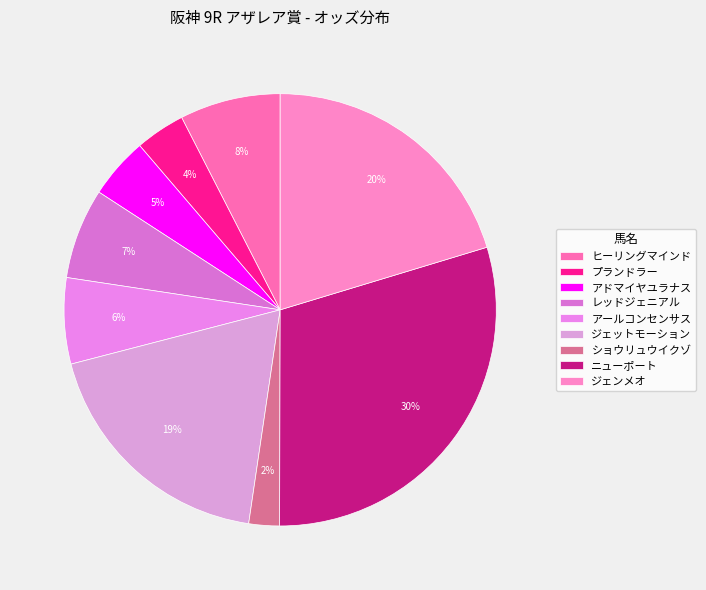

Is it true that ニューポート is 30% of the pie?

True